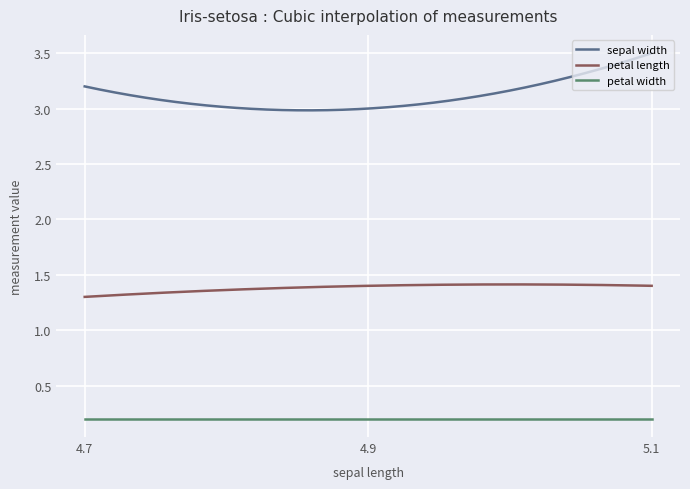

How many lines are shown in the chart?

3